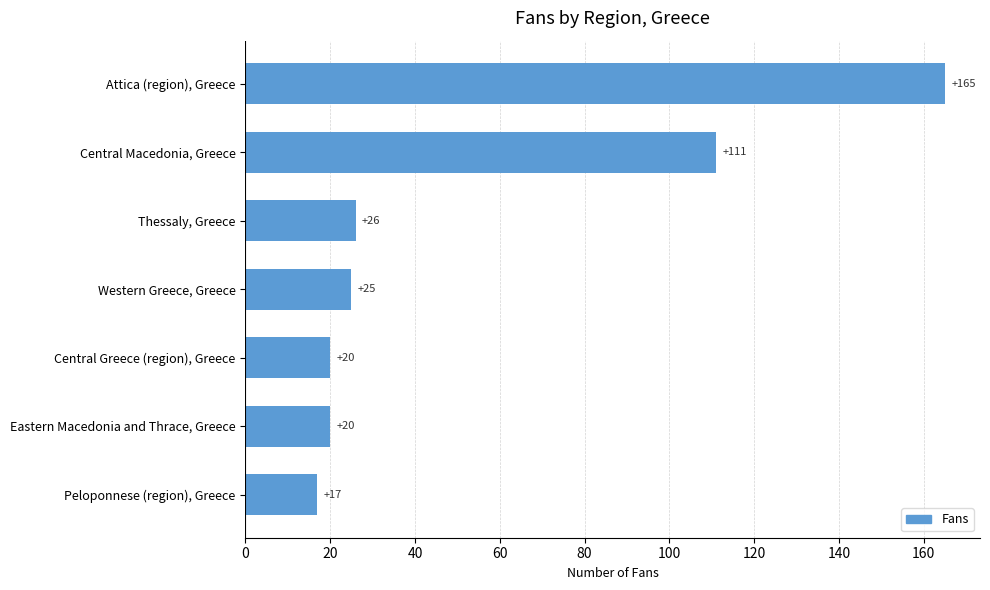

At which label is the value closest to 91?

Central Macedonia, Greece